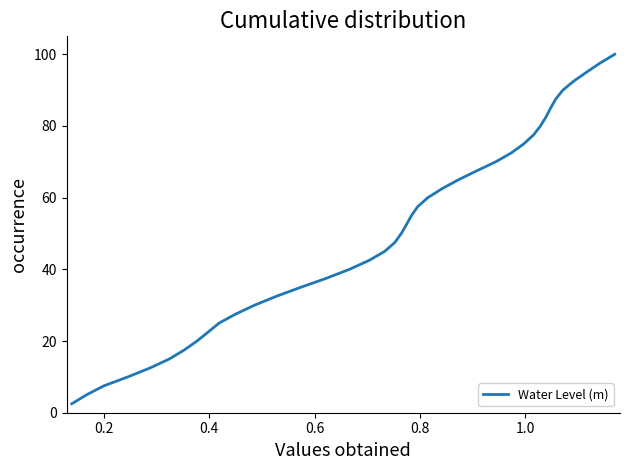

What is the minimum value shown in the chart?

2.5